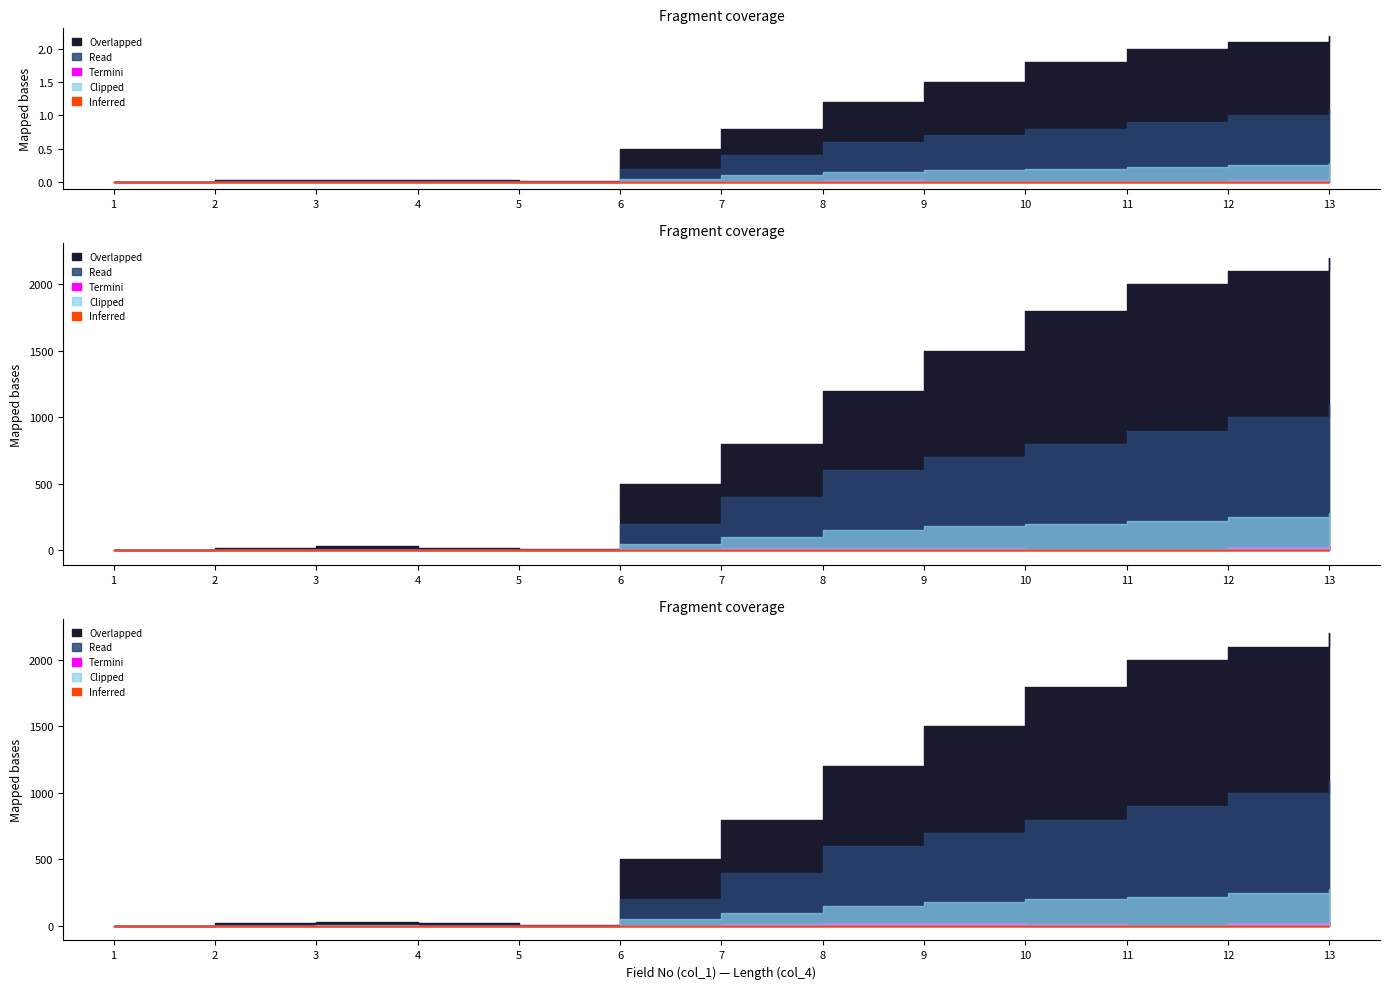

What is the difference between the highest and lowest values at 11?

1992